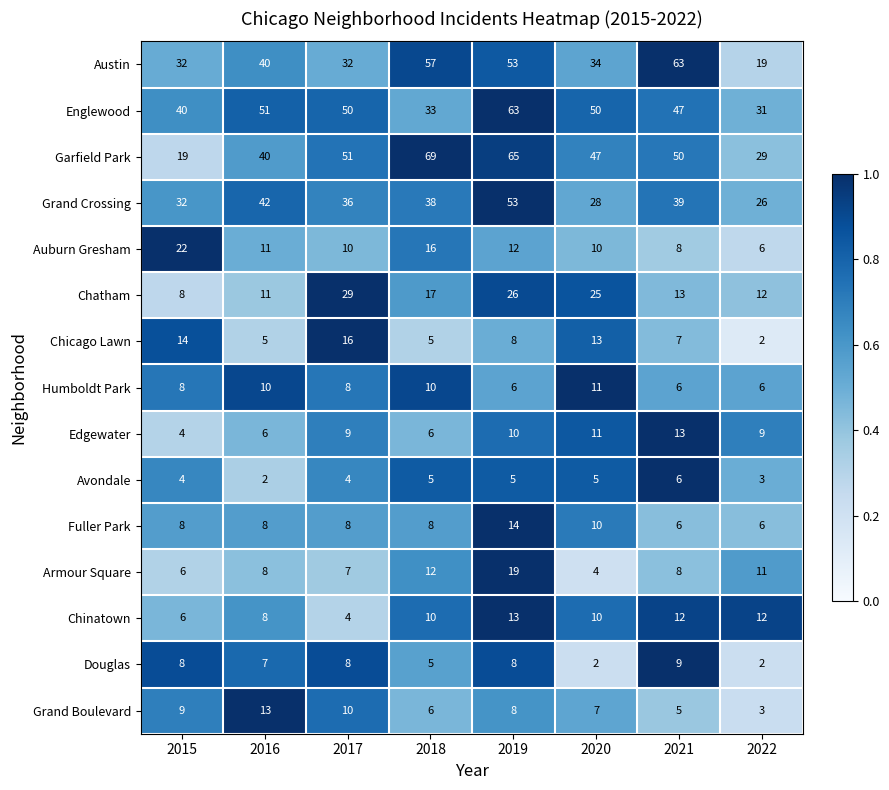

Which series has the largest total across all categories?

Garfield Park